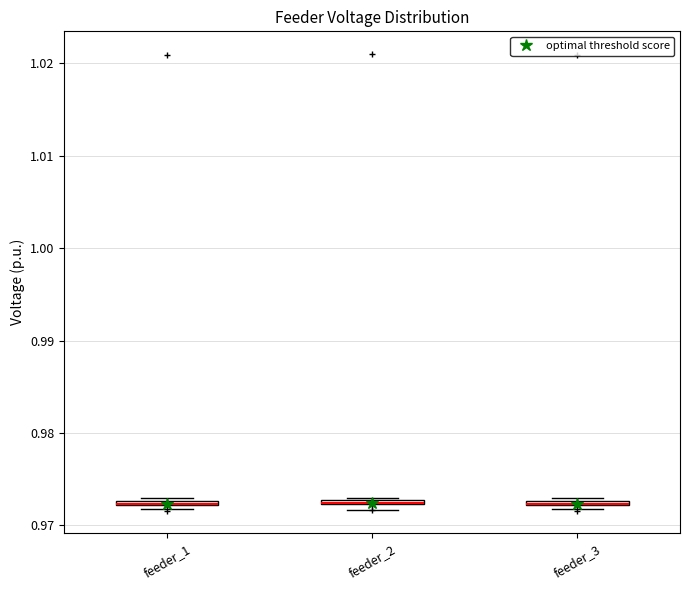

Where is the upper edge of the box for feeder_2 on the y-axis? The values are not printed on the chart, so give them approximately, as read against the axis.

0.973